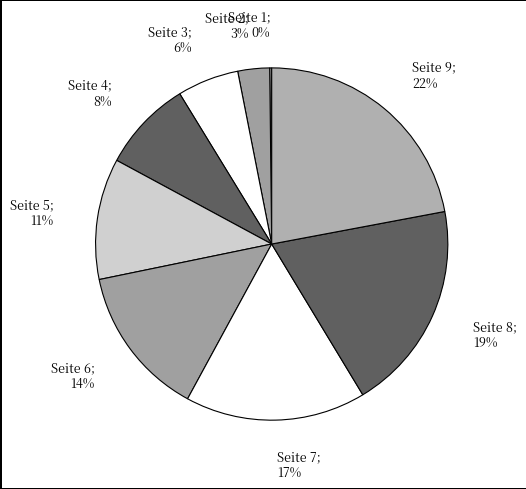

Is there any slice that represents more than half of the pie?

No